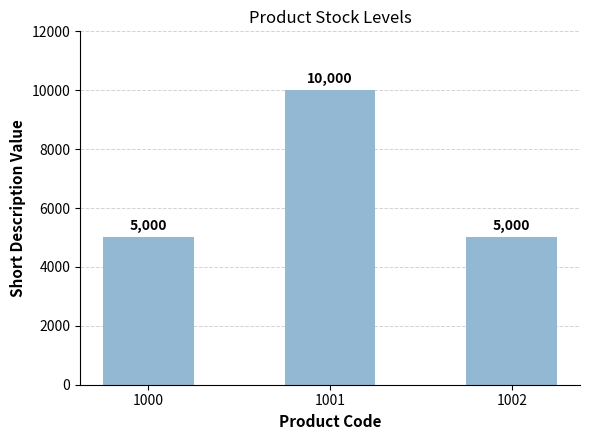

Is it true that the value at 1002 is 7943?

False